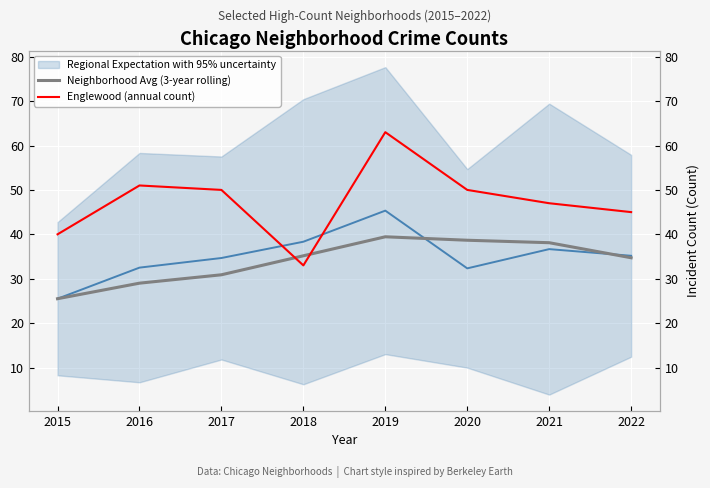

What is the lowest value of the Regional Expectation with 95% uncertainty series?

25.5